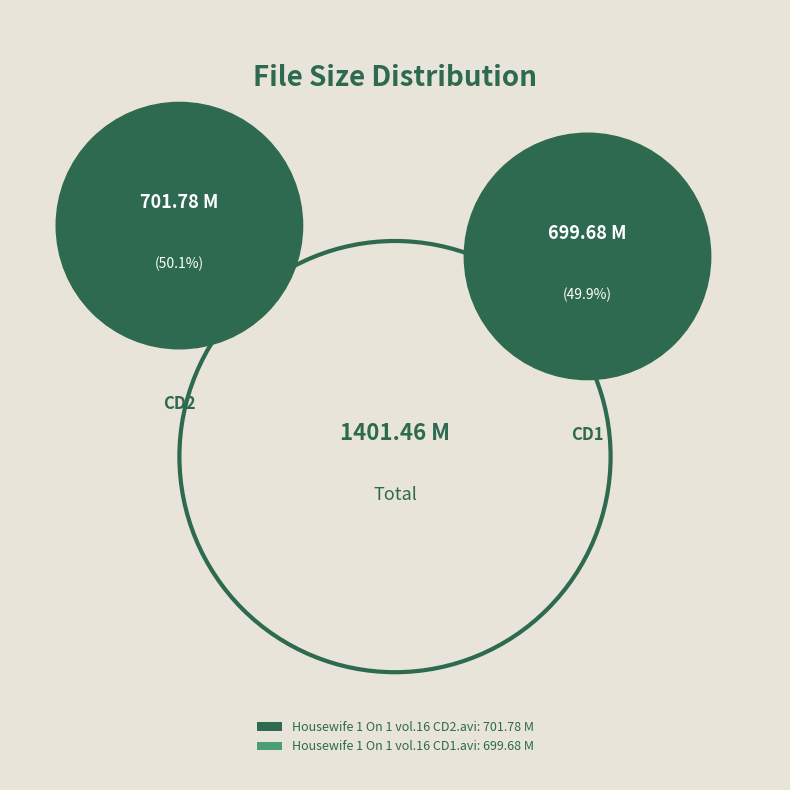

What is the ratio of the value at Housewife 1 On 1 vol.16 CD2.avi to the value at Housewife 1 On 1 vol.16 CD1.avi?

1.0